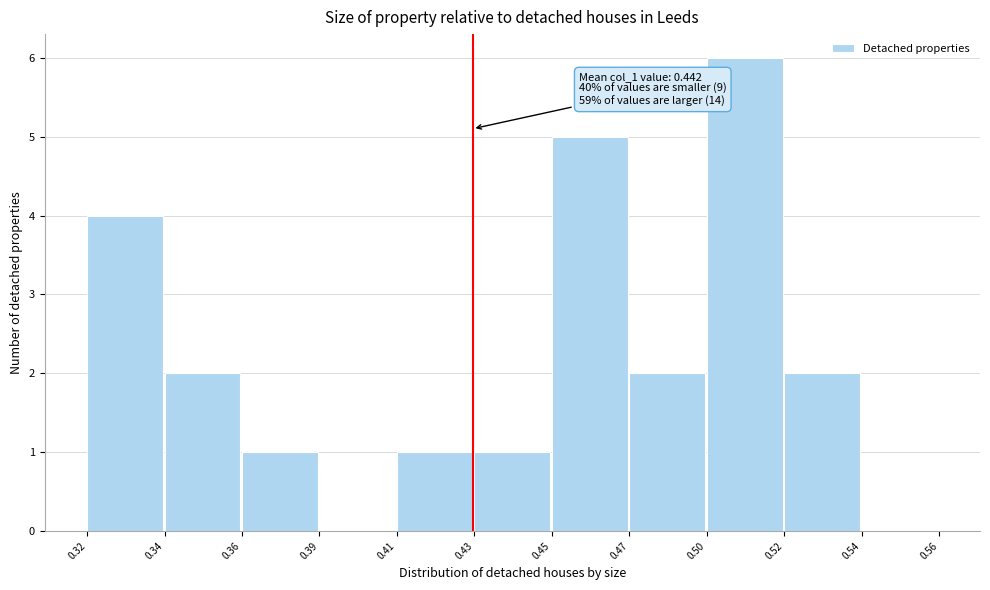

Reading left to right, what are all the values shown in this chart?

0.32=4	0.34=2	0.36=1	0.39=0	0.41=1	0.43=1	0.45=5	0.47=2	0.50=6	0.52=2	0.54=0